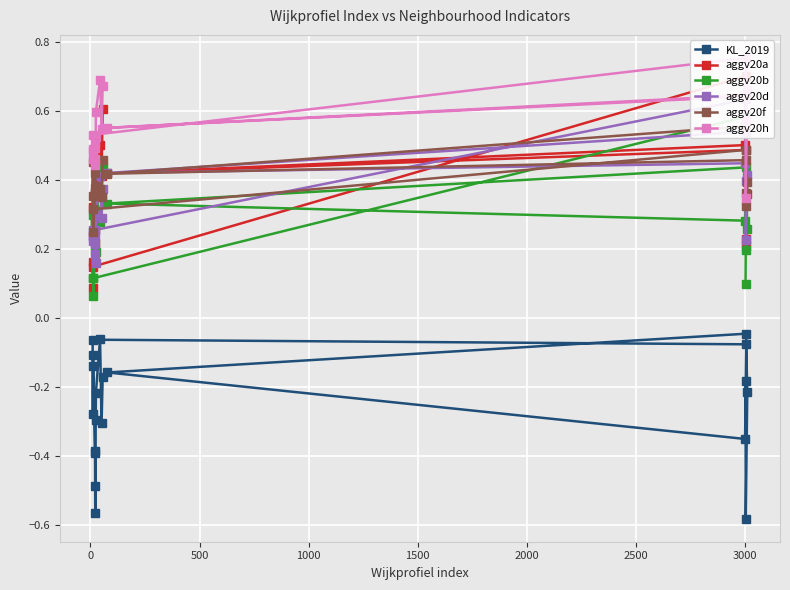

Reading right to left, list all the values displayed in this chart.

KL_2019: -0.2	-0.3	-0.1	-0.2	-0.3	-0.5	-0.6	-0.4	-0.4	-0.1	-0.1	-0.3	-0.1	-0.1	-0.3	-0.2	-0.0	-0.2	-0.6	-0.2
aggv20a: 0.6	0.4	0.5	0.4	0.3	0.3	0.3	0.3	0.2	0.1	0.2	0.3	0.1	0.7	0.5	0.4	0.5	0.4	0.2	0.2
aggv20b: 0.4	0.4	0.3	0.4	0.2	0.3	0.3	0.3	0.2	0.1	0.1	0.3	0.1	0.6	0.3	0.3	0.4	0.3	0.2	0.1
aggv20d: 0.4	0.3	0.4	0.3	0.2	0.3	0.2	0.2	0.2	0.2	0.2	0.2	0.3	0.6	0.4	0.4	0.5	0.4	0.2	0.4
aggv20f: 0.5	0.4	0.4	0.4	0.4	0.4	0.4	0.4	0.4	0.3	0.4	0.5	0.3	0.5	0.6	0.4	0.5	0.4	0.3	0.4
aggv20h: 0.7	0.6	0.7	0.6	0.5	0.5	0.4	0.5	0.5	0.5	0.5	0.5	0.5	0.8	0.6	0.6	0.6	0.7	0.3	0.6